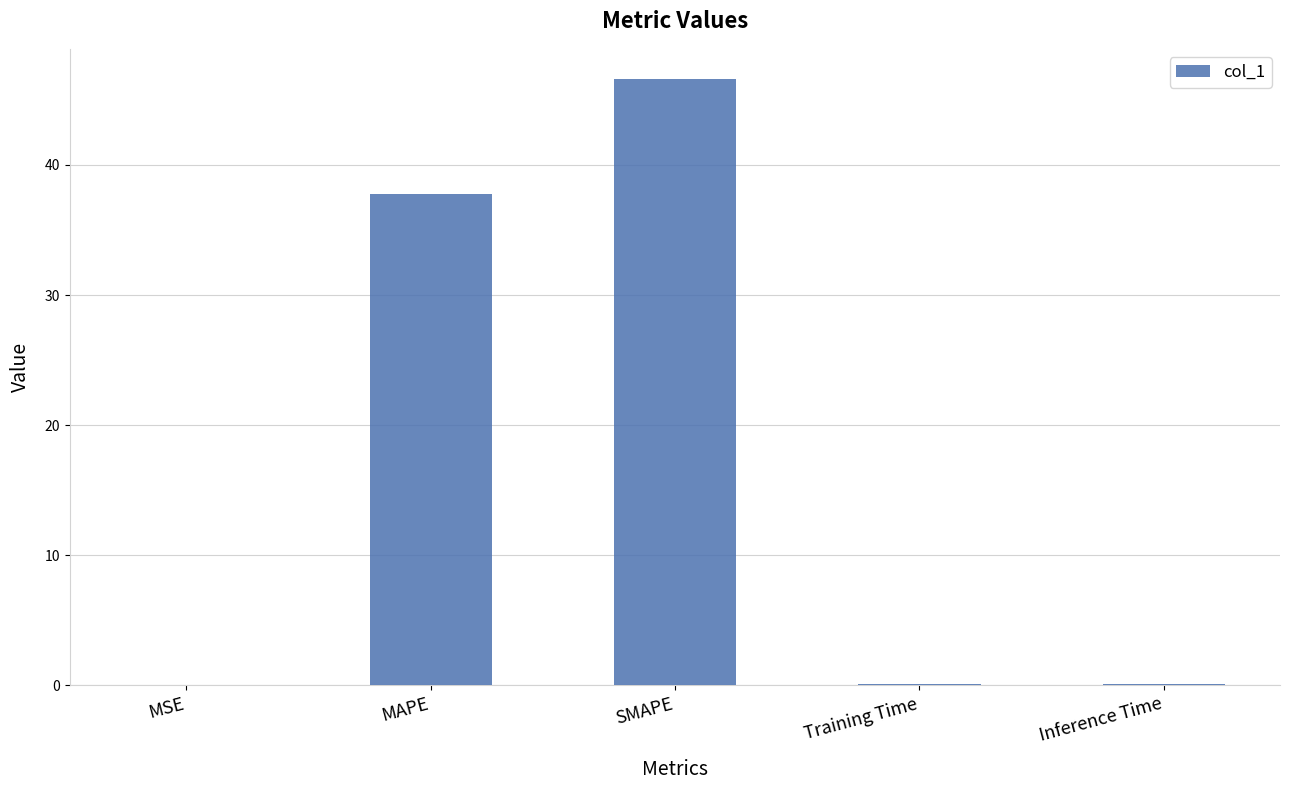

The value at MAPE is 59.9. True or false?

False